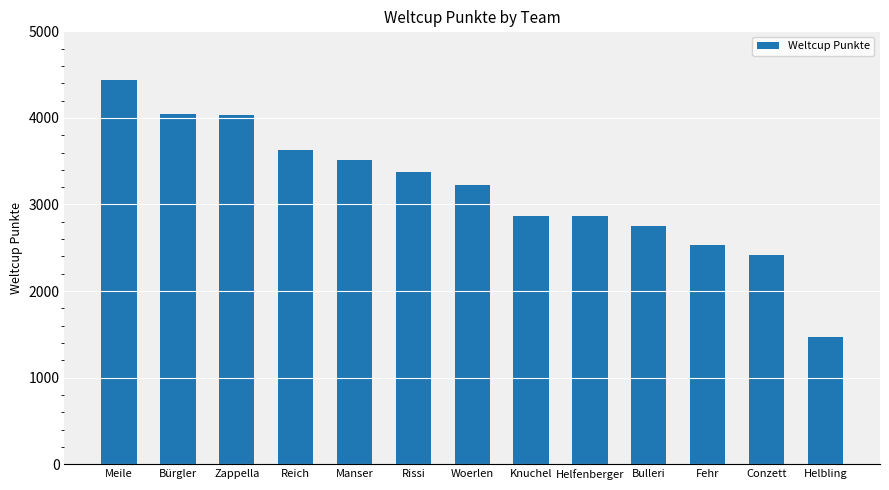

What is the value of the 7th bar from the left?

3228